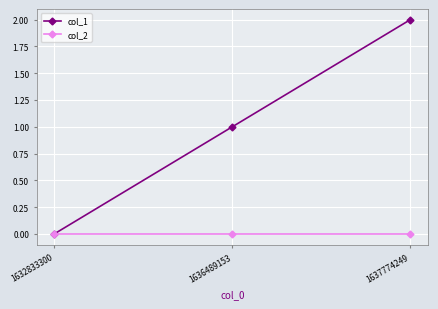

Which category has the highest value in the col_1 series?

1637774249